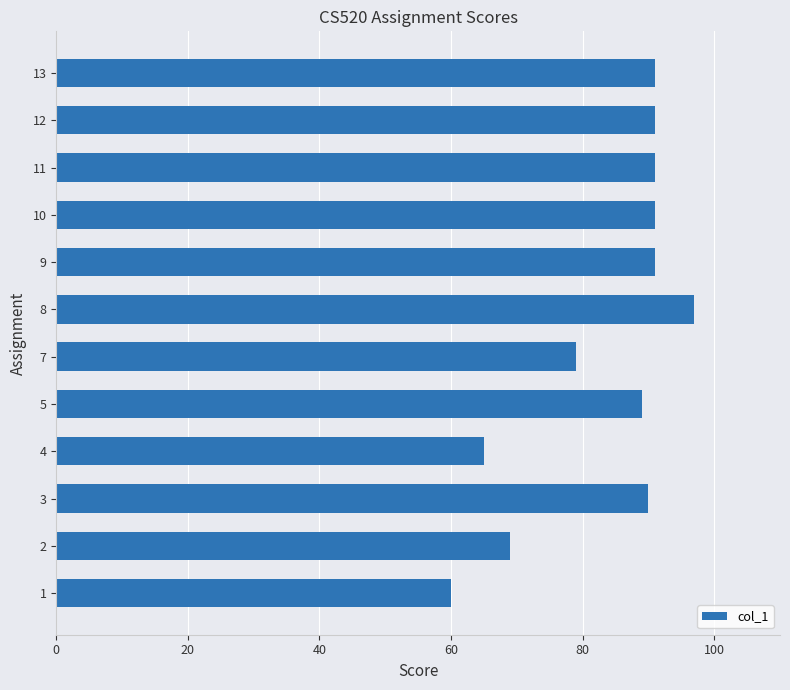

How many values are below 91?

6